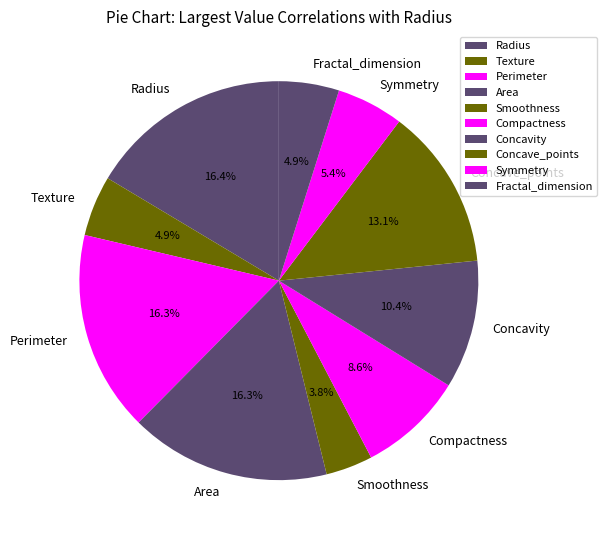

True or false: Area accounts for 16% of the total.

True